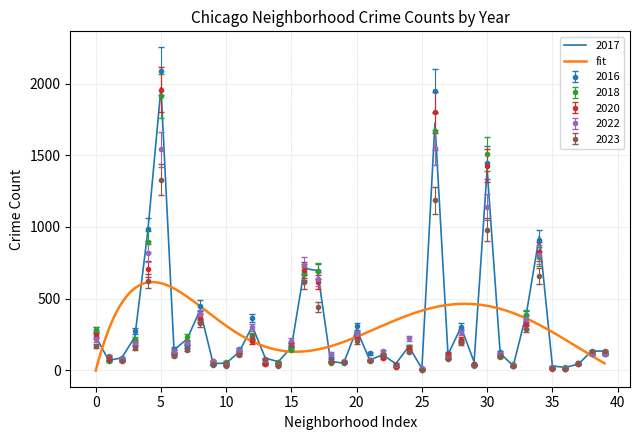

What is the value of the 2016 point at the 37th from the left?

11